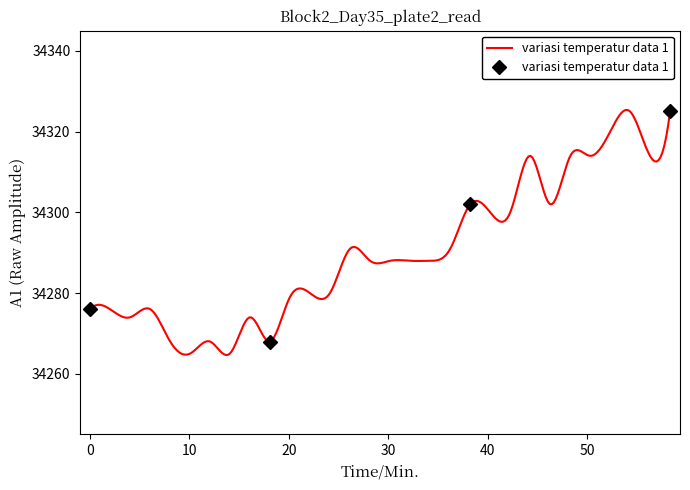

True or false: the data has more than 2 interior local peaks.

False